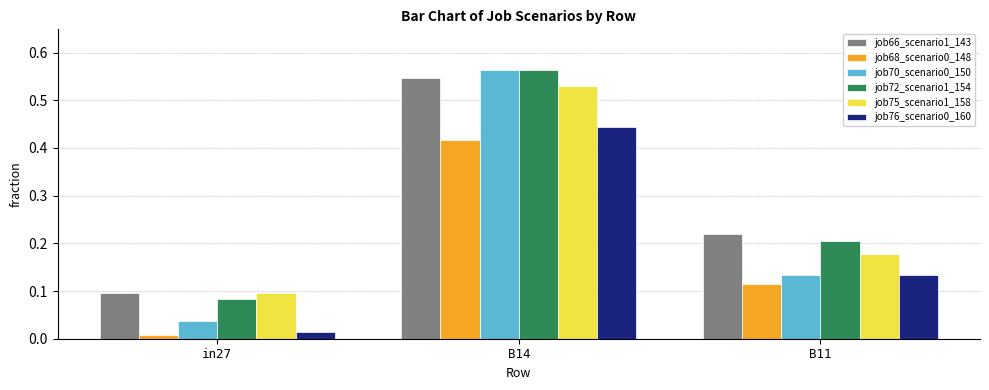

List the labels in order of job72_scenario1_154 value, smallest first.

in27, B11, B14